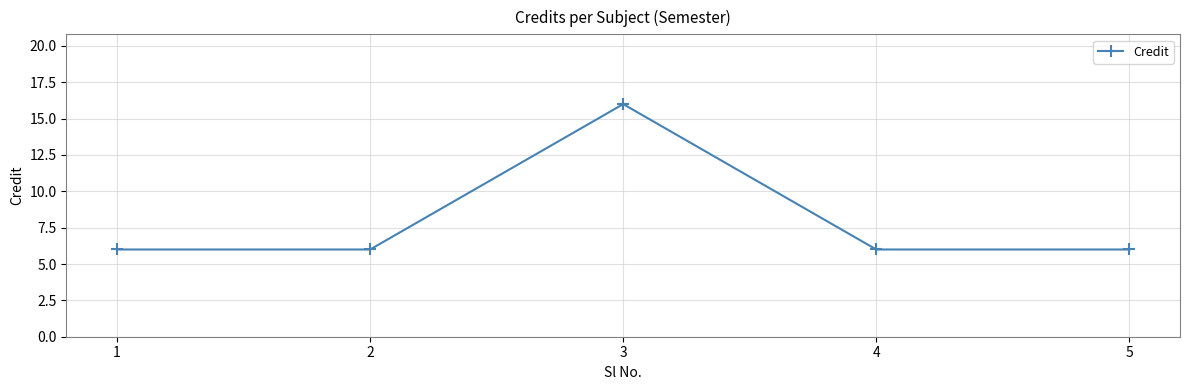

The value at 3 is 27. True or false?

False